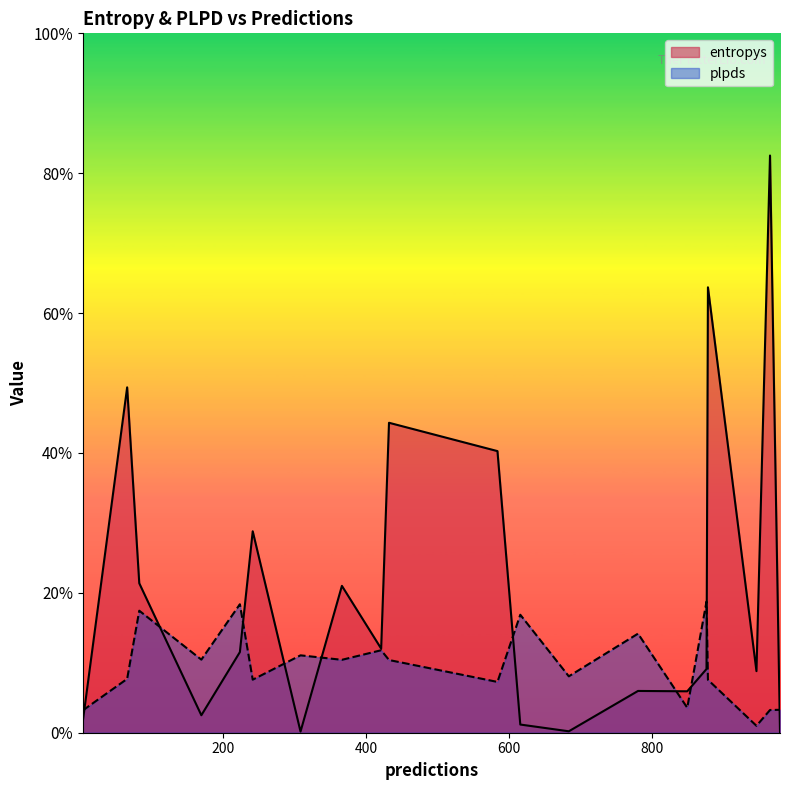

The value of entropys at 877 is 0.1. True or false?

False